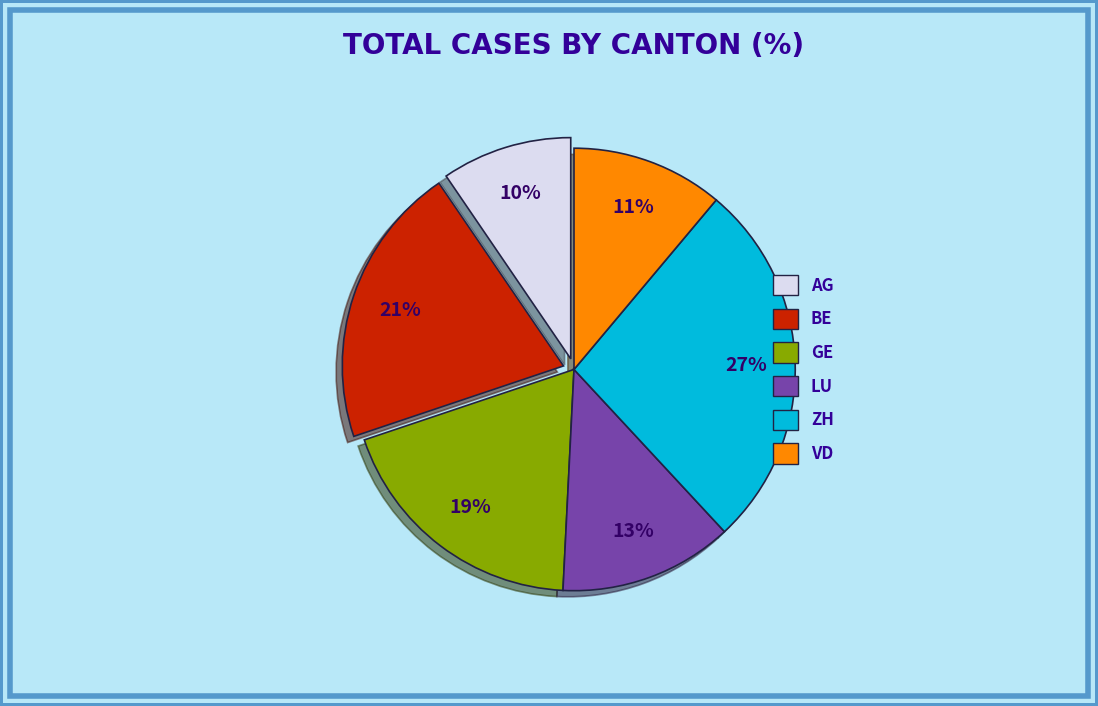

To the nearest percent, what percentage of the pie is AG?

10%